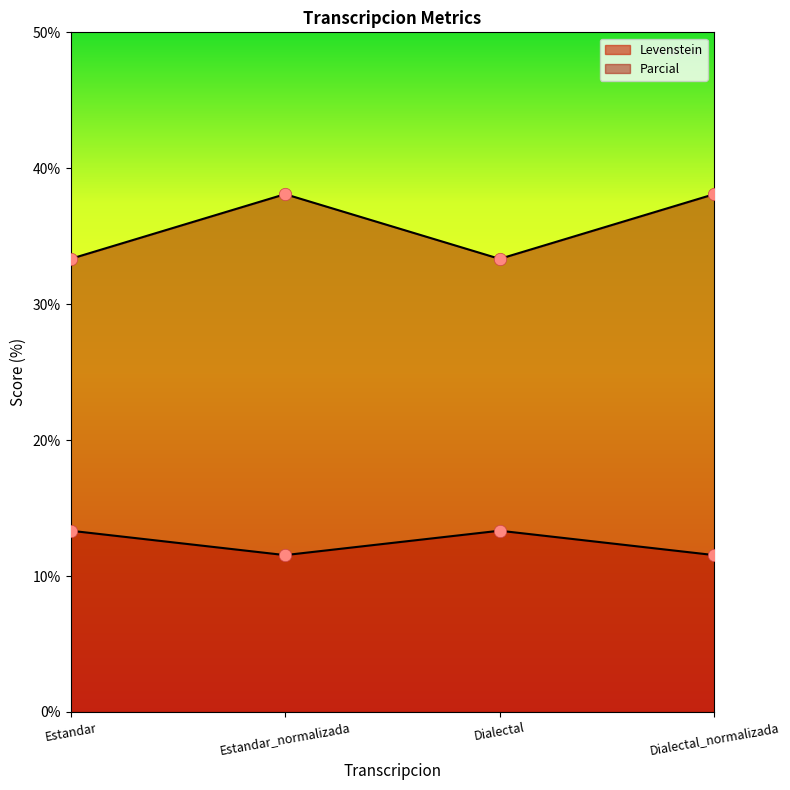

What are all the series names shown in the legend?

Levenstein, Parcial